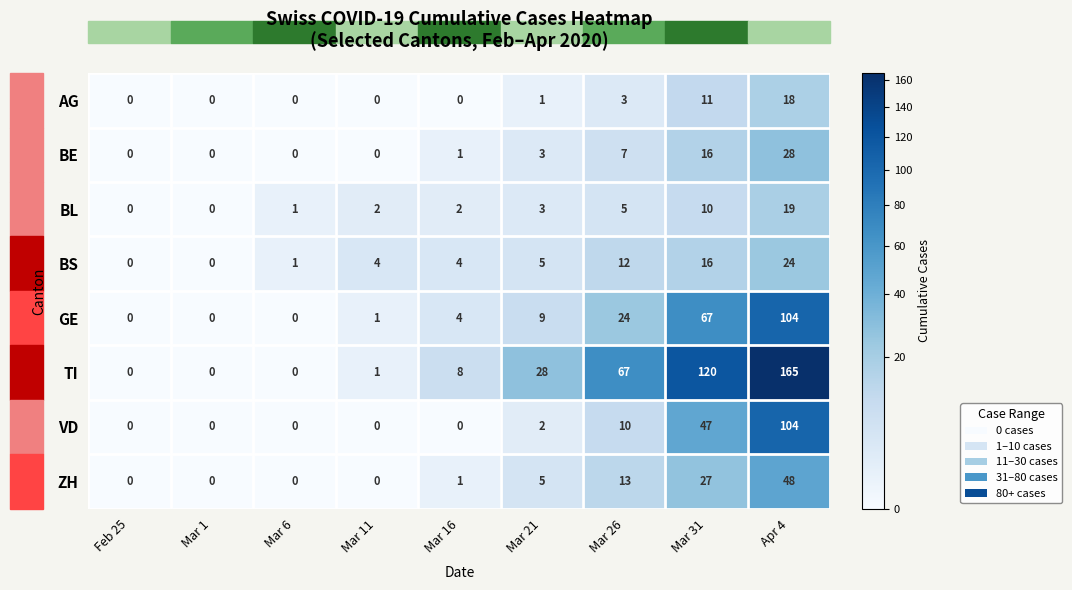

What is the average value of the BS series?

7